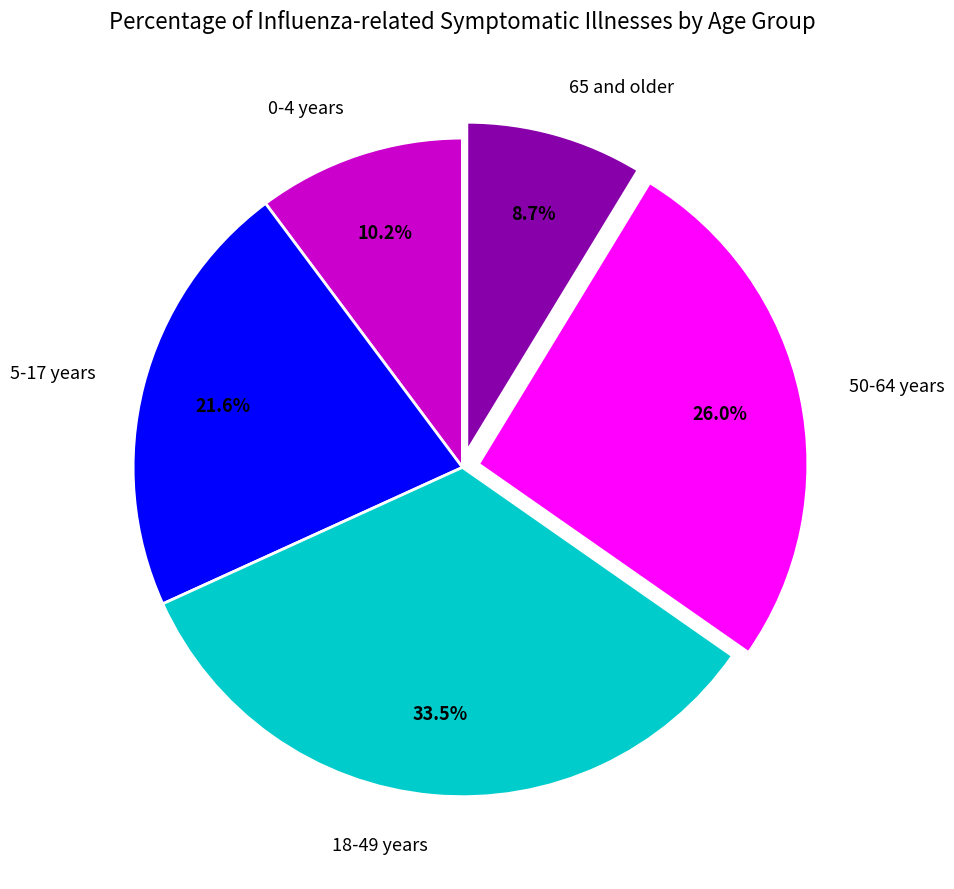

What is the ratio of the value at 0-4 years to the value at 5-17 years?

0.5